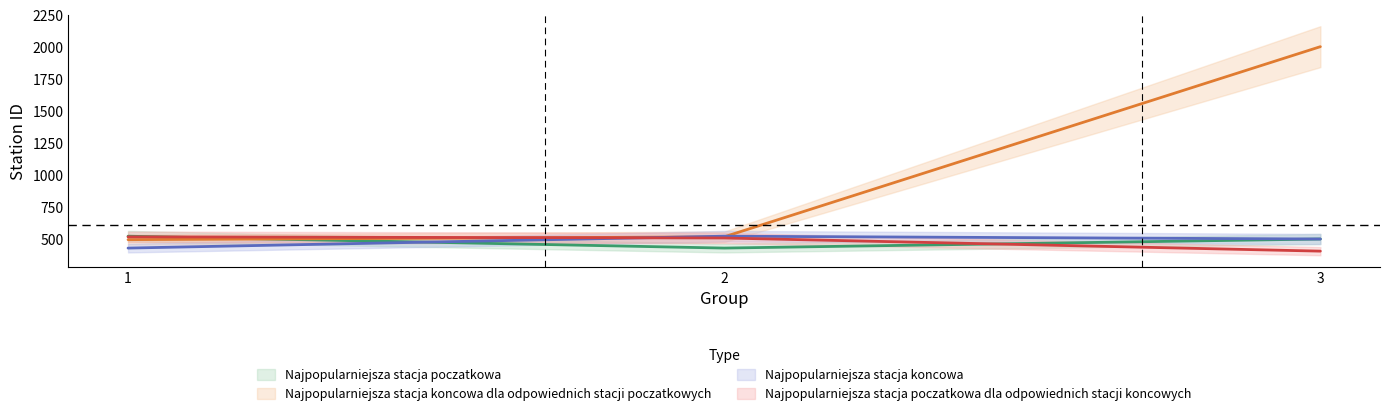

At how many categories does at least one series exceed 828?

1